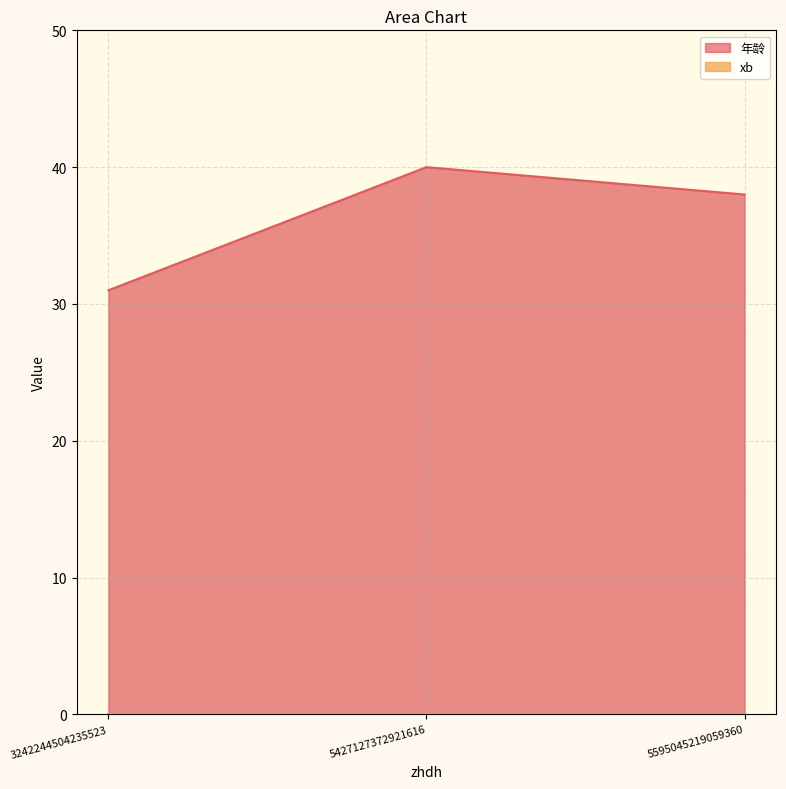

Count the number of data series in this chart.

2